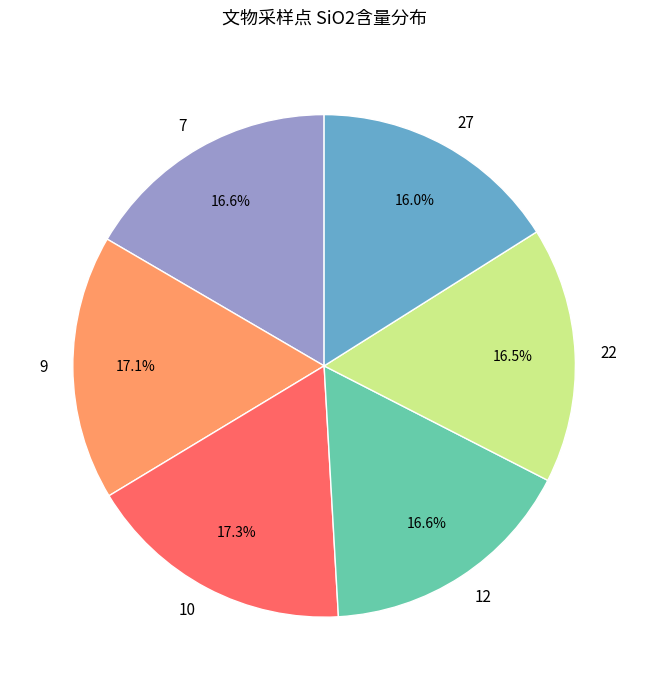

What is the ratio of the value at 27 to the value at 10?

0.9